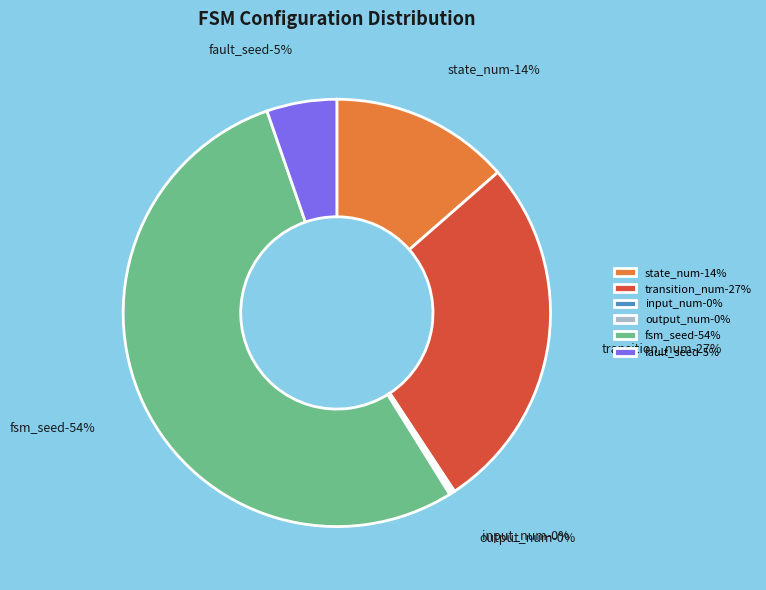

Rank the categories by value from highest to lowest.

fsm_seed, transition_num, state_num, fault_seed, input_num, output_num